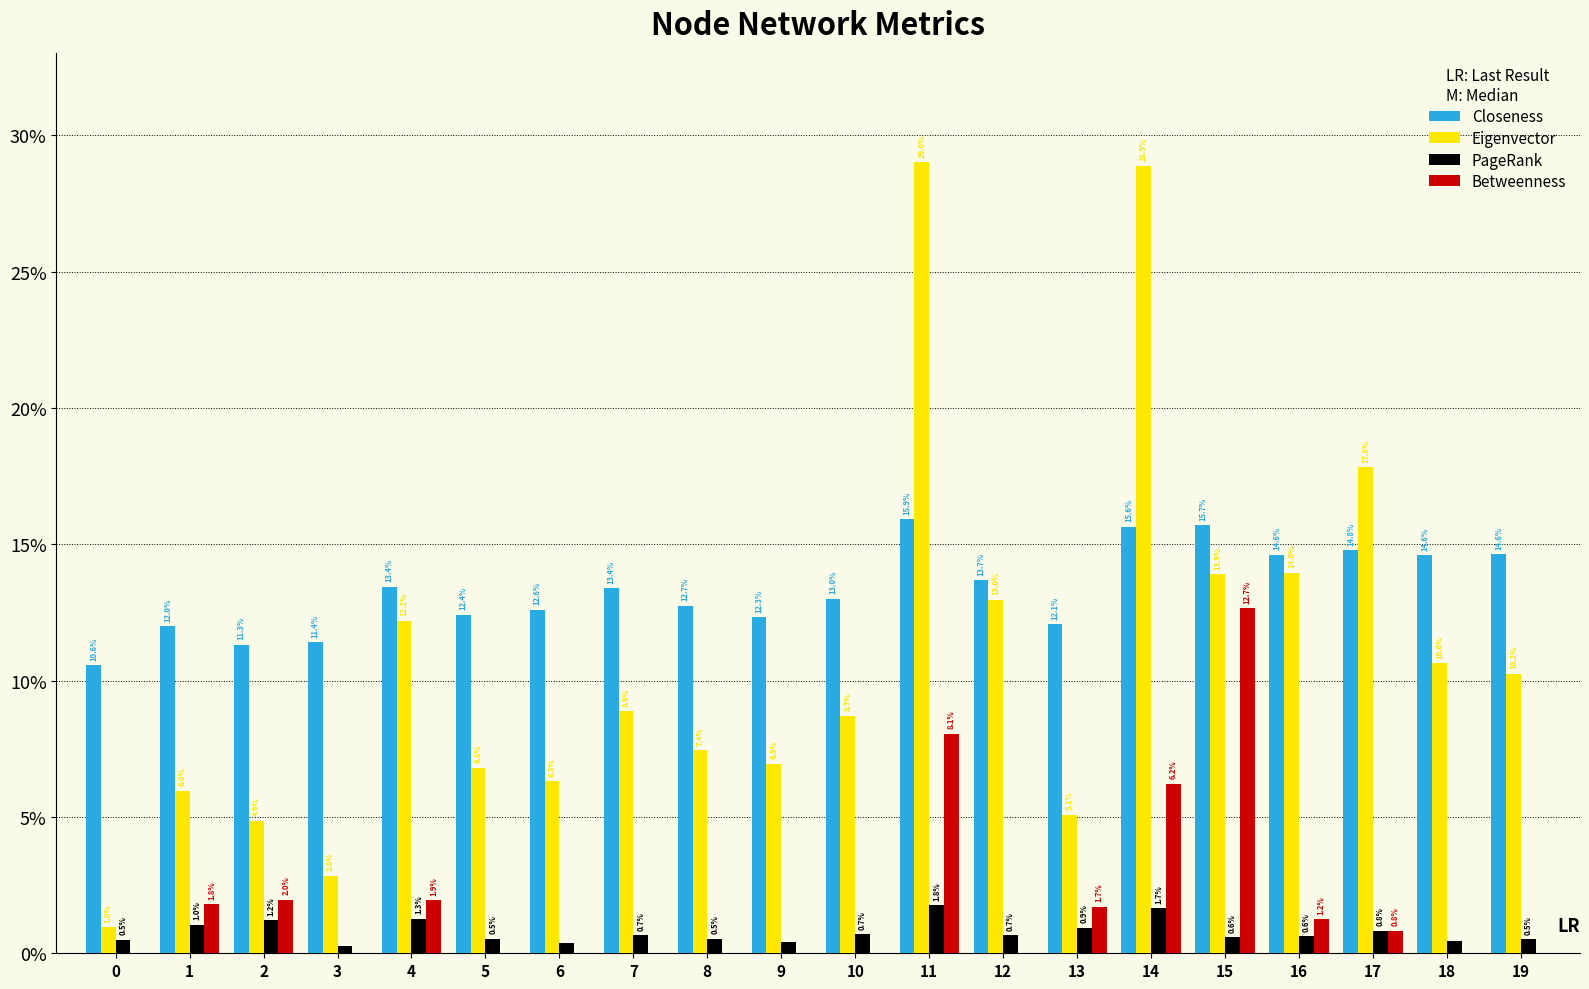

Rank the series at 5 from highest to lowest value.

Closeness, Eigenvector, PageRank, Betweenness